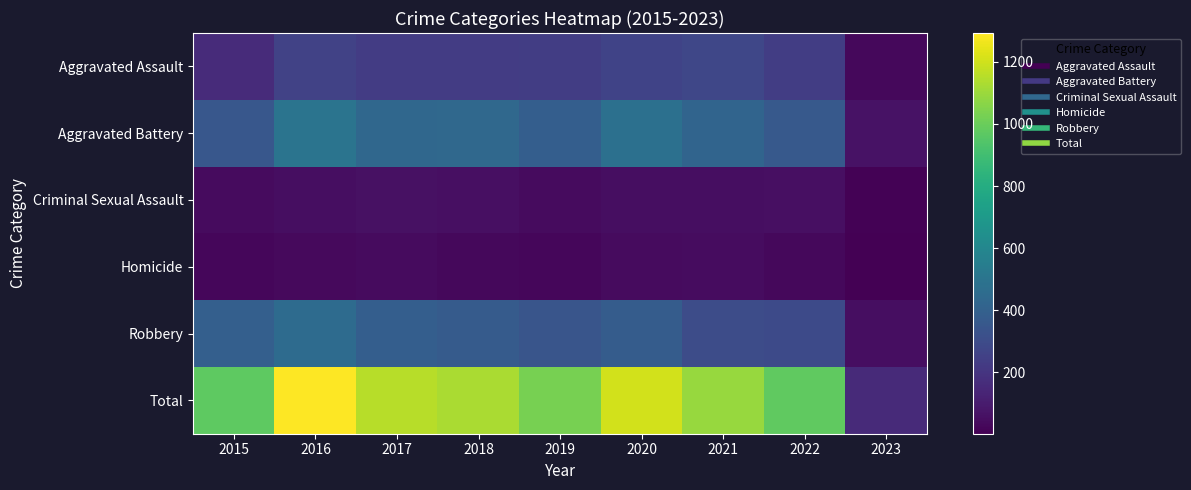

How many data points does each series have?

9